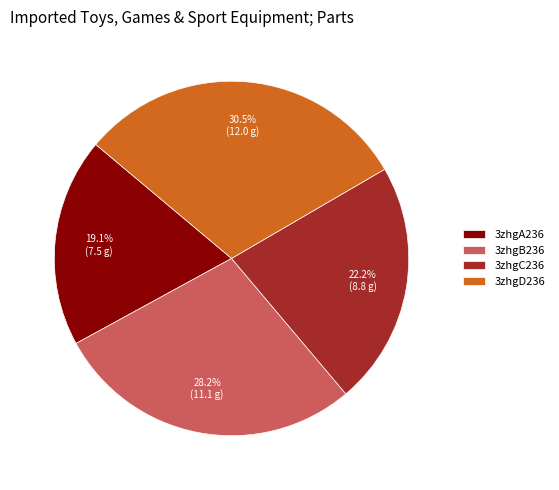

Does 3zhgC236 account for over 50% of the chart?

No